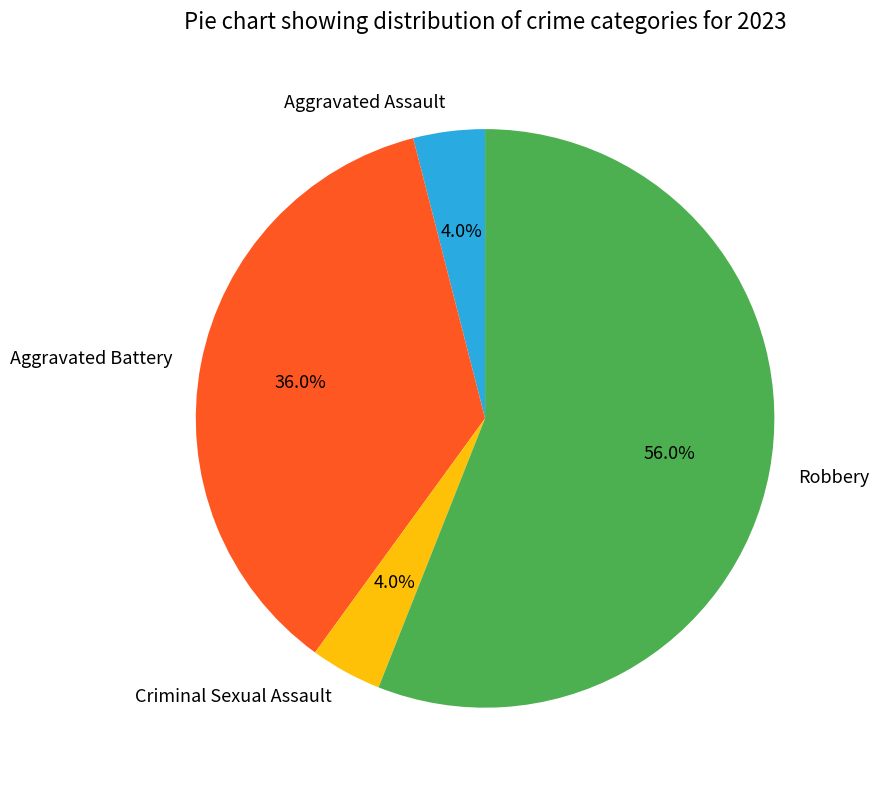

To the nearest percent, what is the difference between the Aggravated Assault and Aggravated Battery slice percentages?

32%